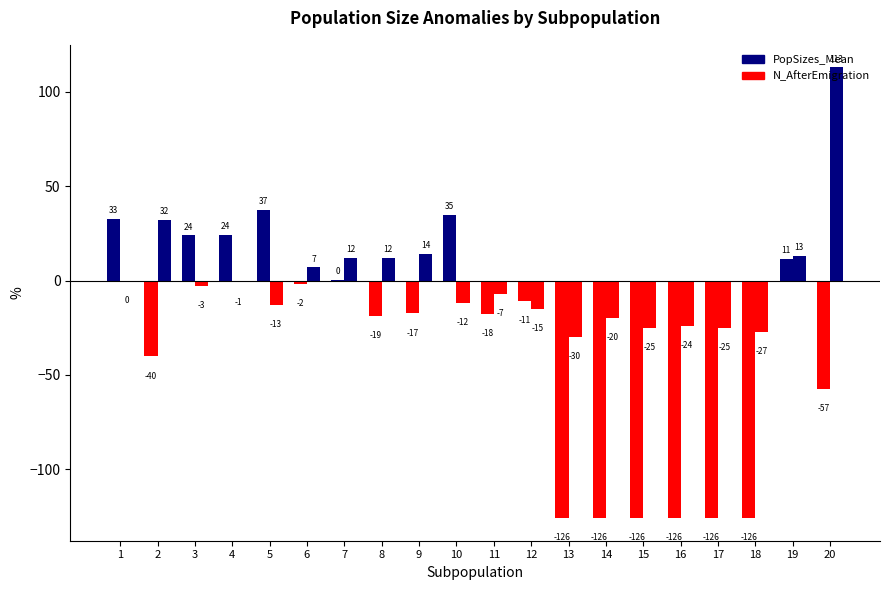

Rank the categories by PopSizes_Mean value from lowest to highest.

13, 14, 15, 16, 17, 18, 20, 2, 8, 11, 9, 12, 6, 7, 19, 3, 4, 1, 10, 5